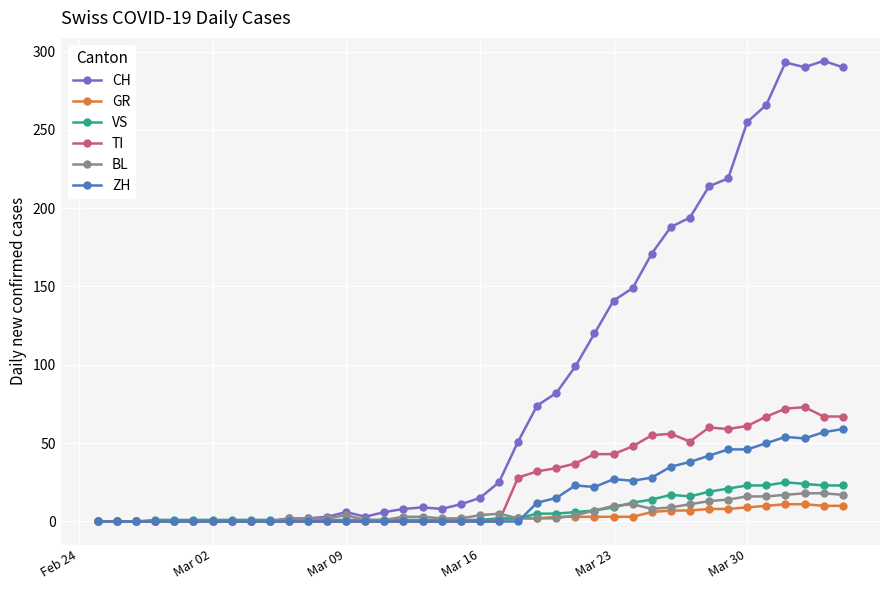

Which series has the largest range (max minus min)?

CH